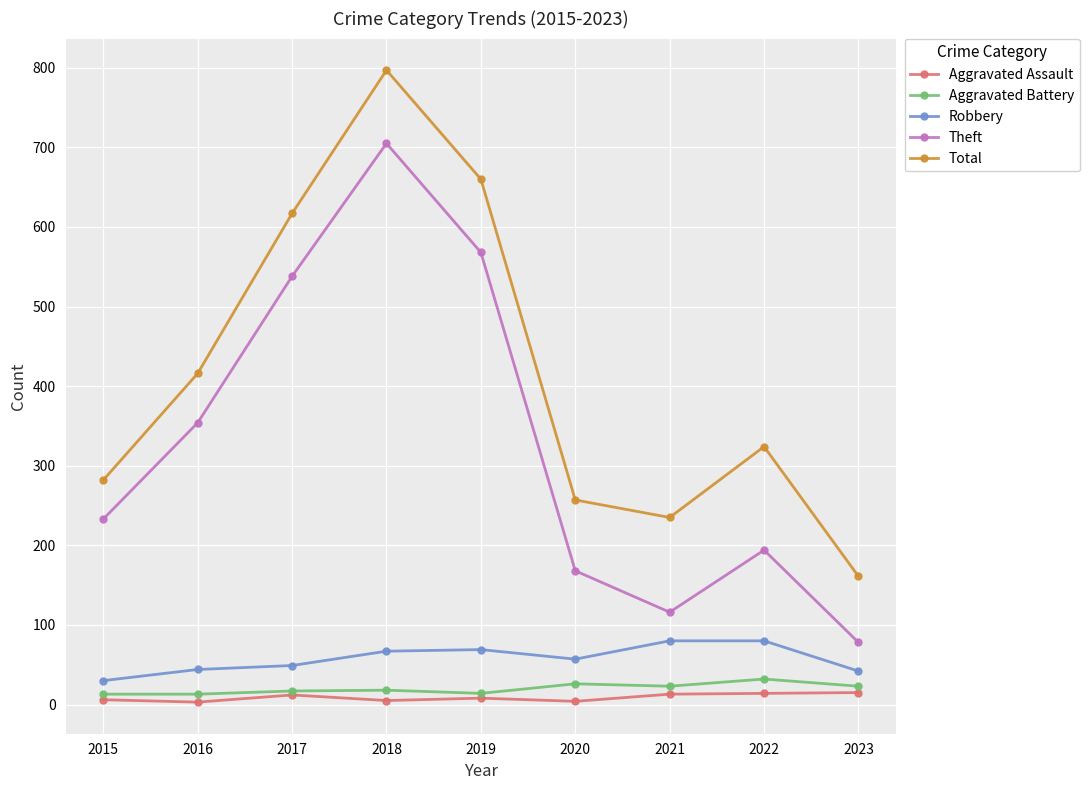

Is it true that Aggravated Assault equals 5 at 2018?

True